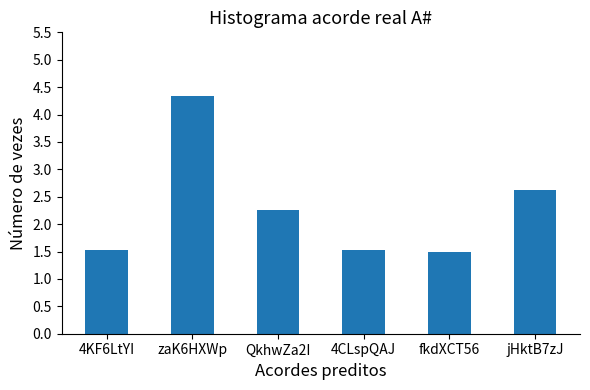

At which label is the value closest to 2?

QkhwZa2I